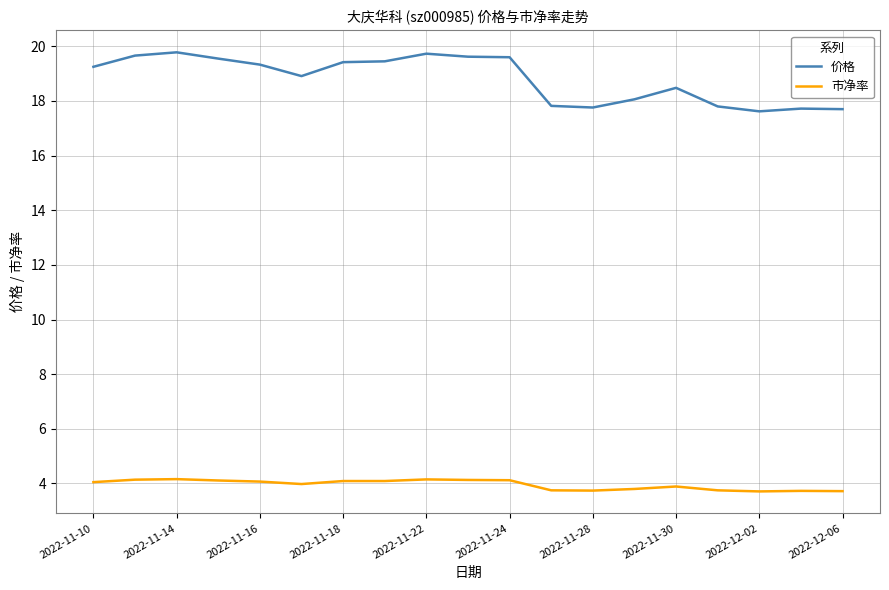

What is the minimum value for 价格?

17.6